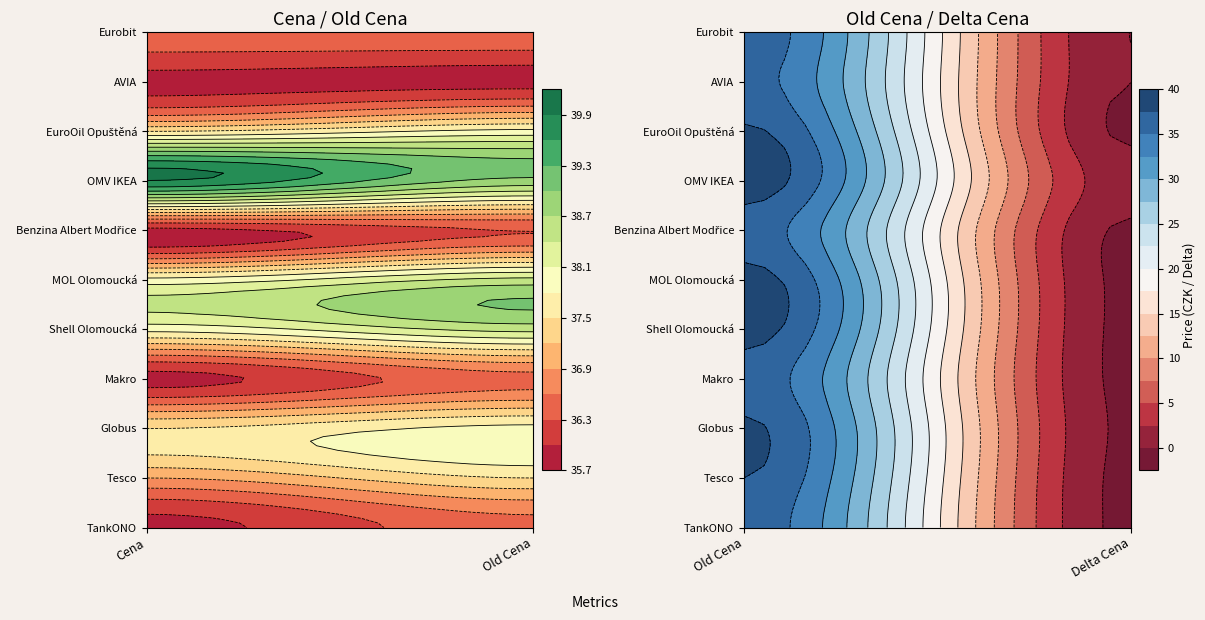

What is the difference between the Tesco values at Cena and Old Cena?

0.6